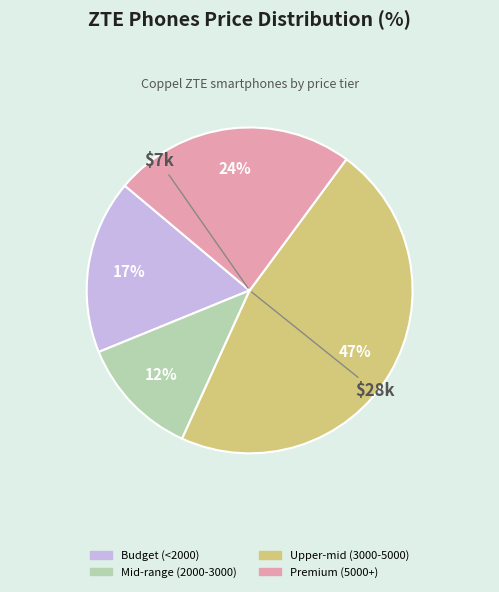

Is there a majority slice in this chart?

No